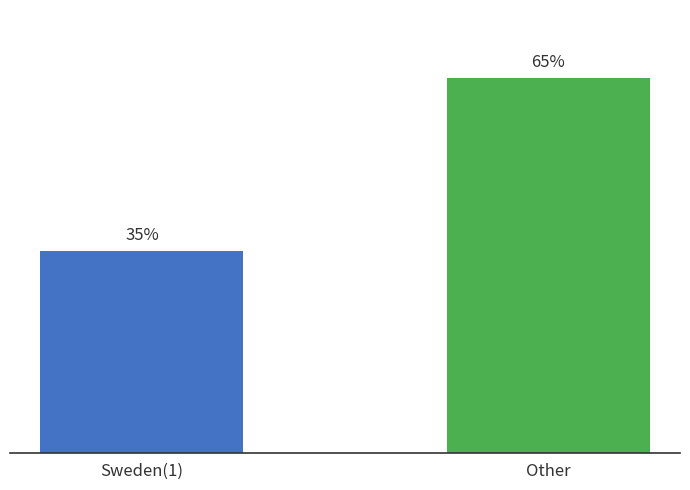

Which label corresponds to the smallest value in the chart?

Sweden(1)